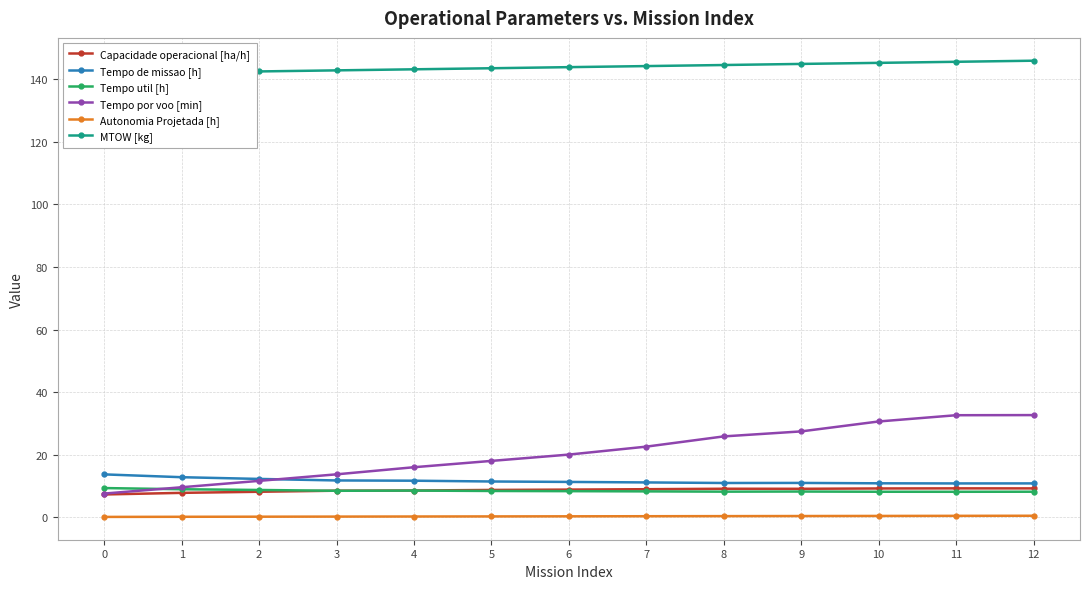

How many lines are shown in the chart?

6